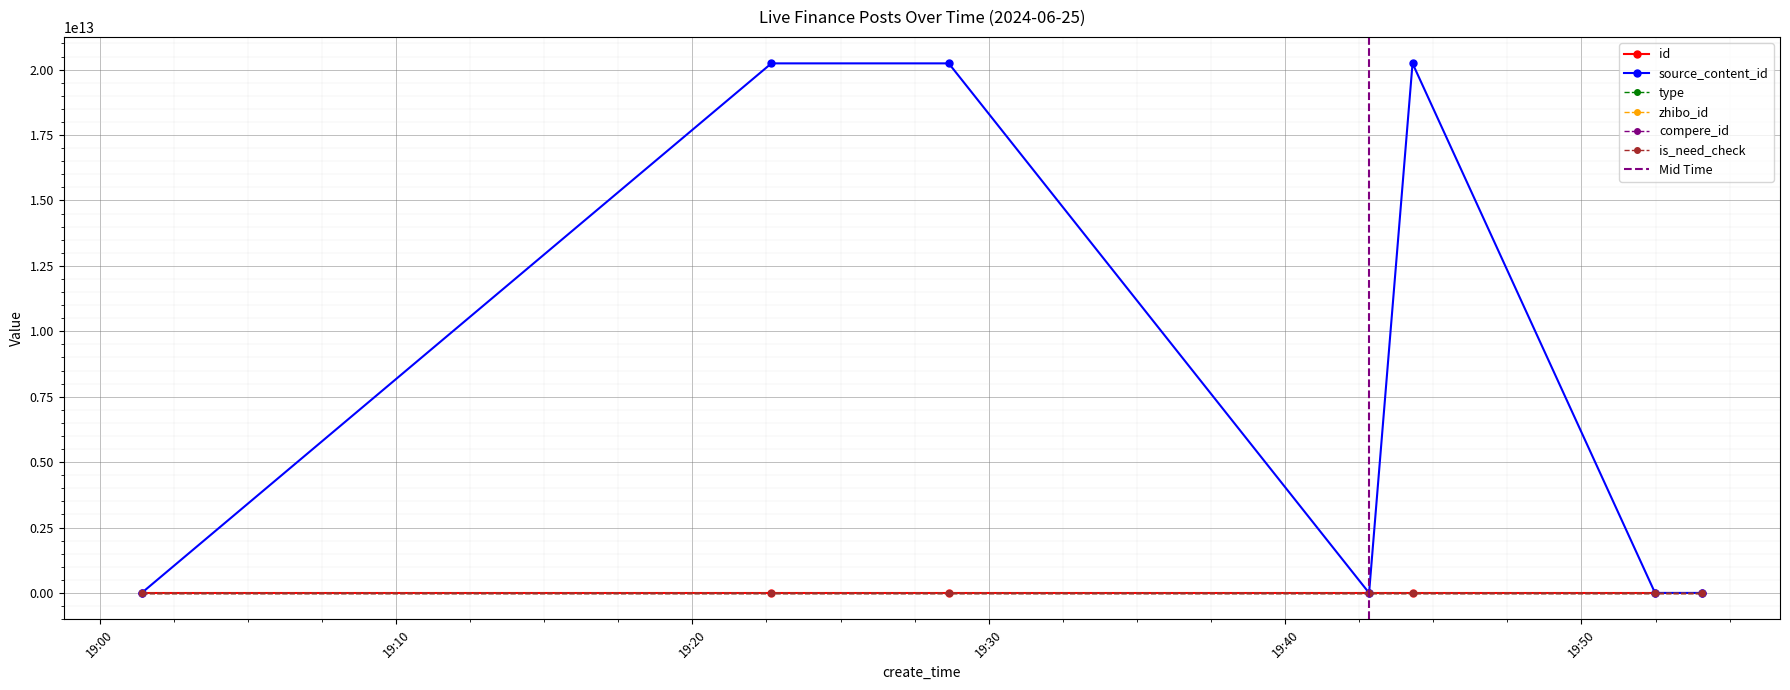

True or false: source_content_id has a value of 12960449663407 at 2024-06-25 19:42:50.

False